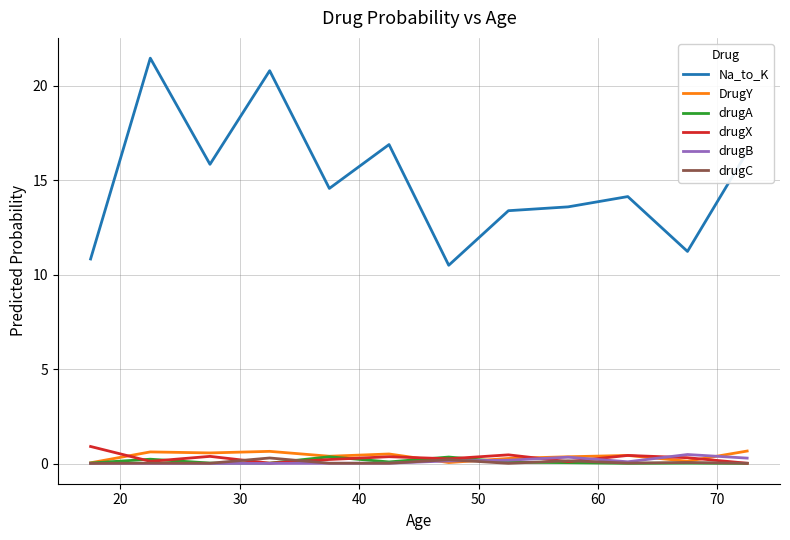

How many distinct data groups are displayed?

6